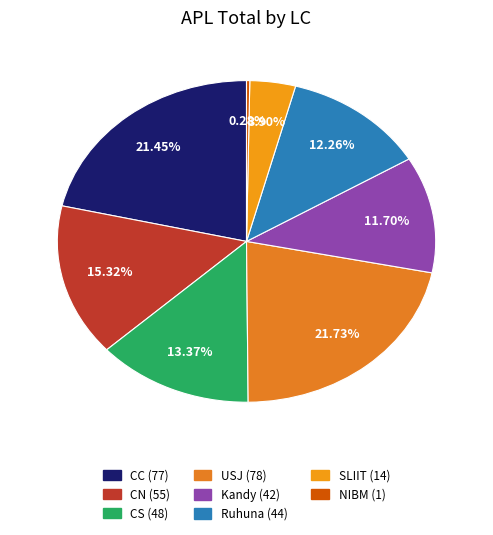

How many slices are in this pie chart?

8